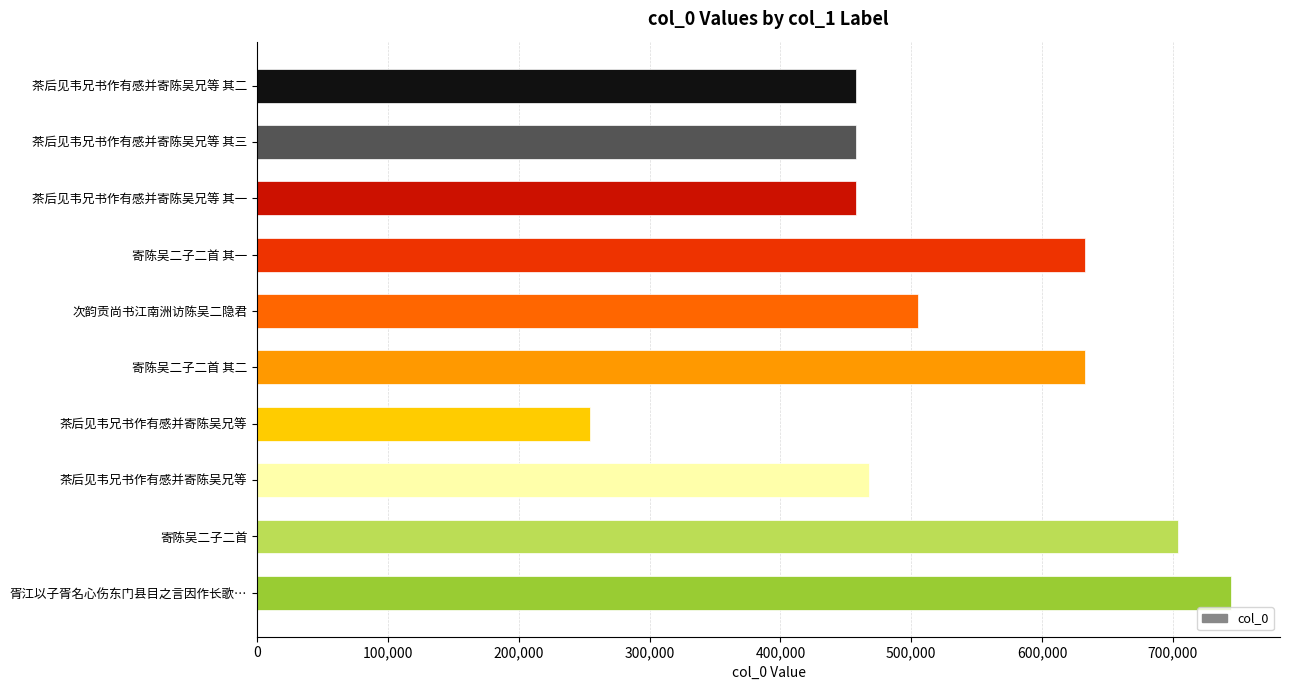

Does the chart contain any negative values?

No